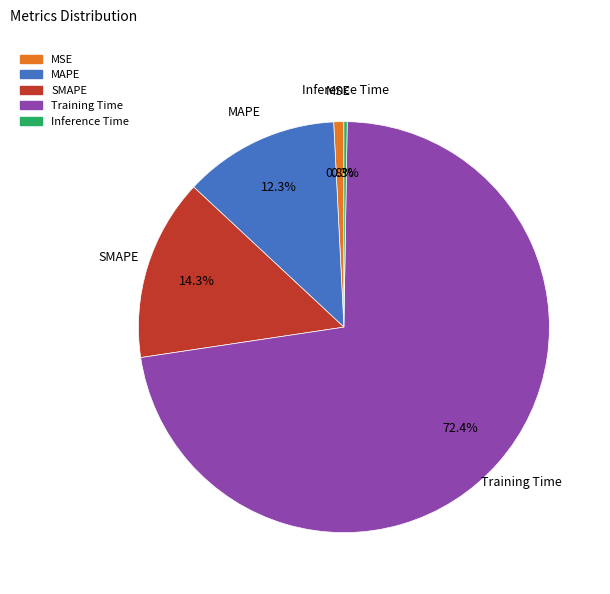

What portion of the pie excludes MSE?

99.2%